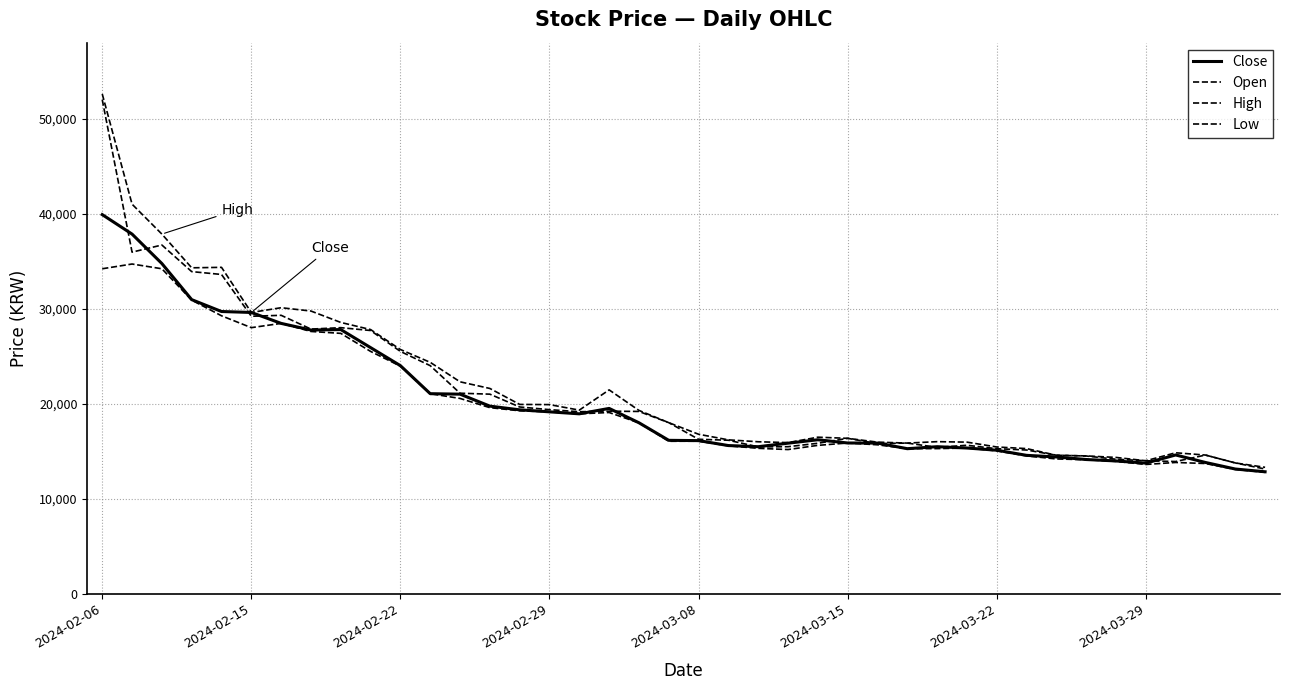

Is this an area chart (filled region under the line)?

No